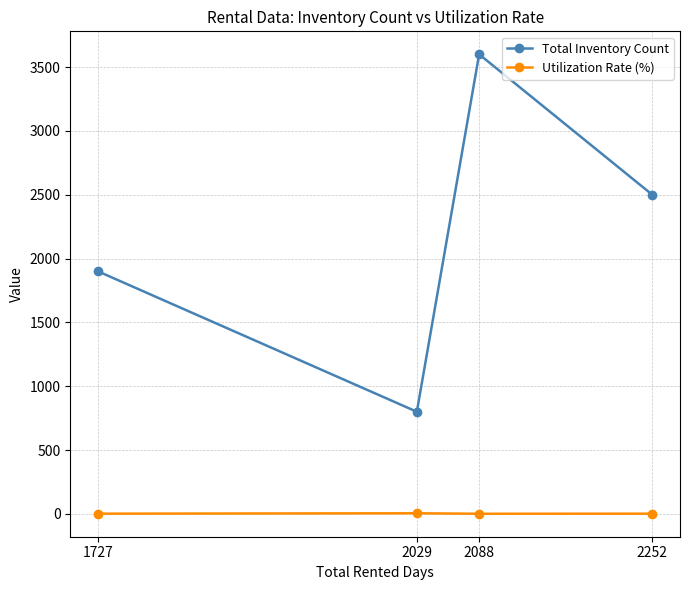

Is the value of Total Inventory Count at 2252 greater than the value of Utilization Rate (%) at 2029?

Yes